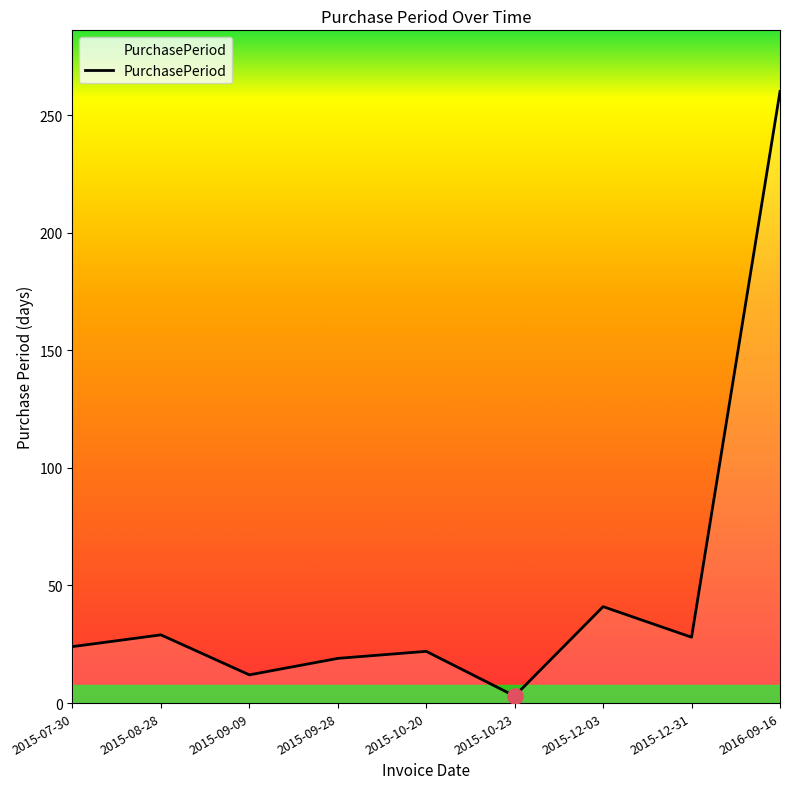

Between 2015-10-23 and 2015-07-30, which is larger?

2015-07-30